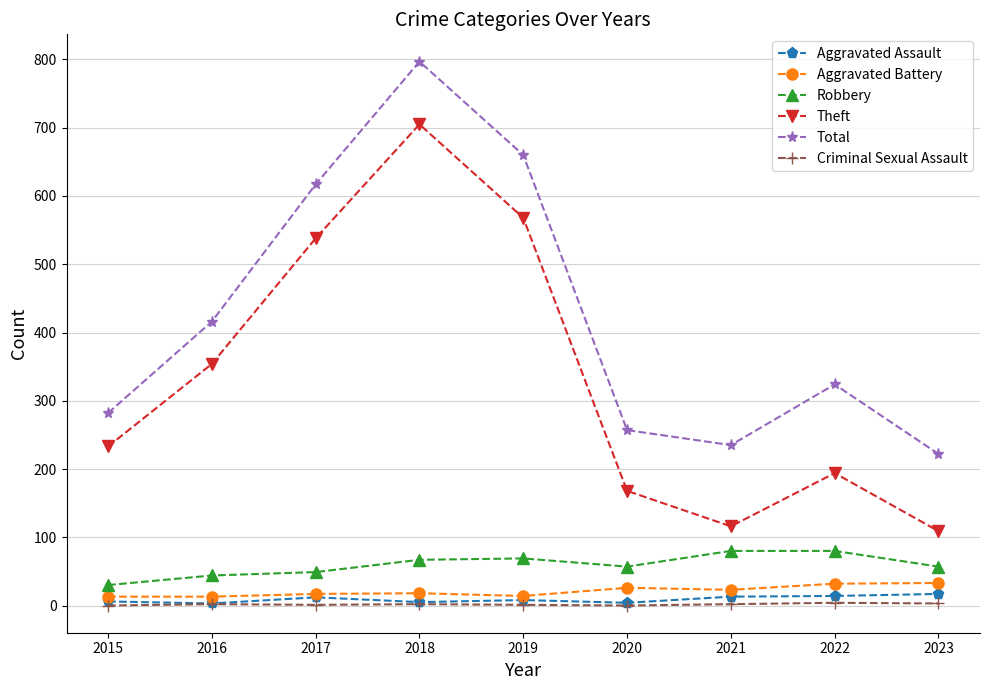

Which series has the widest spread of values?

Theft